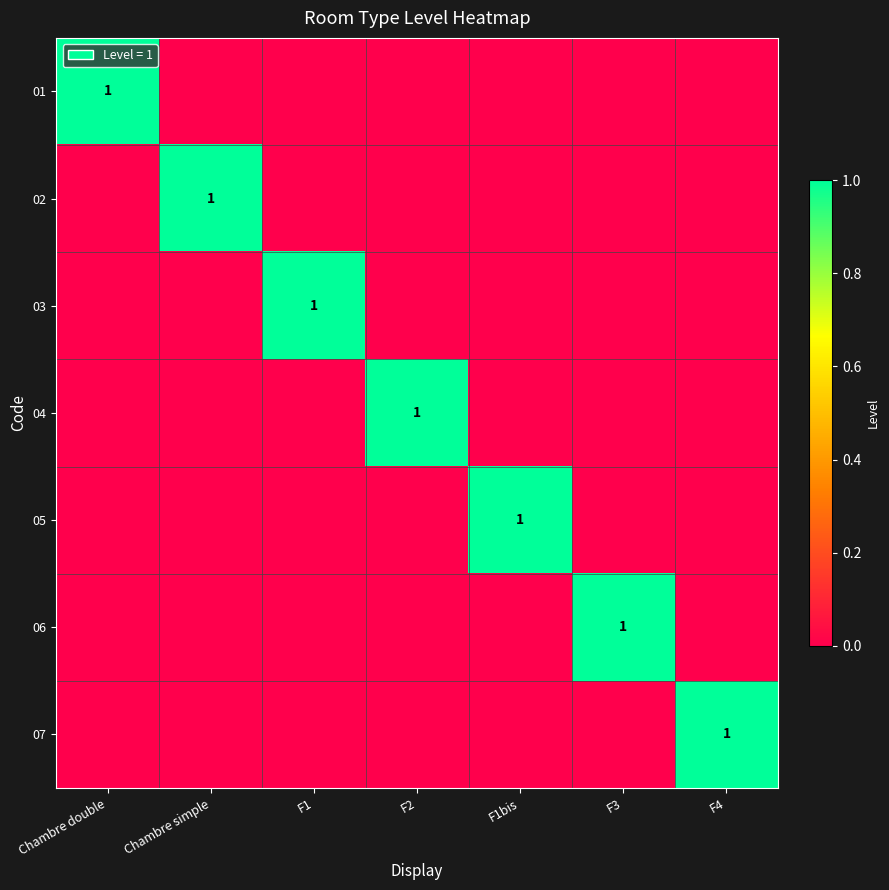

What is the total value across all series at Chambre double?

1